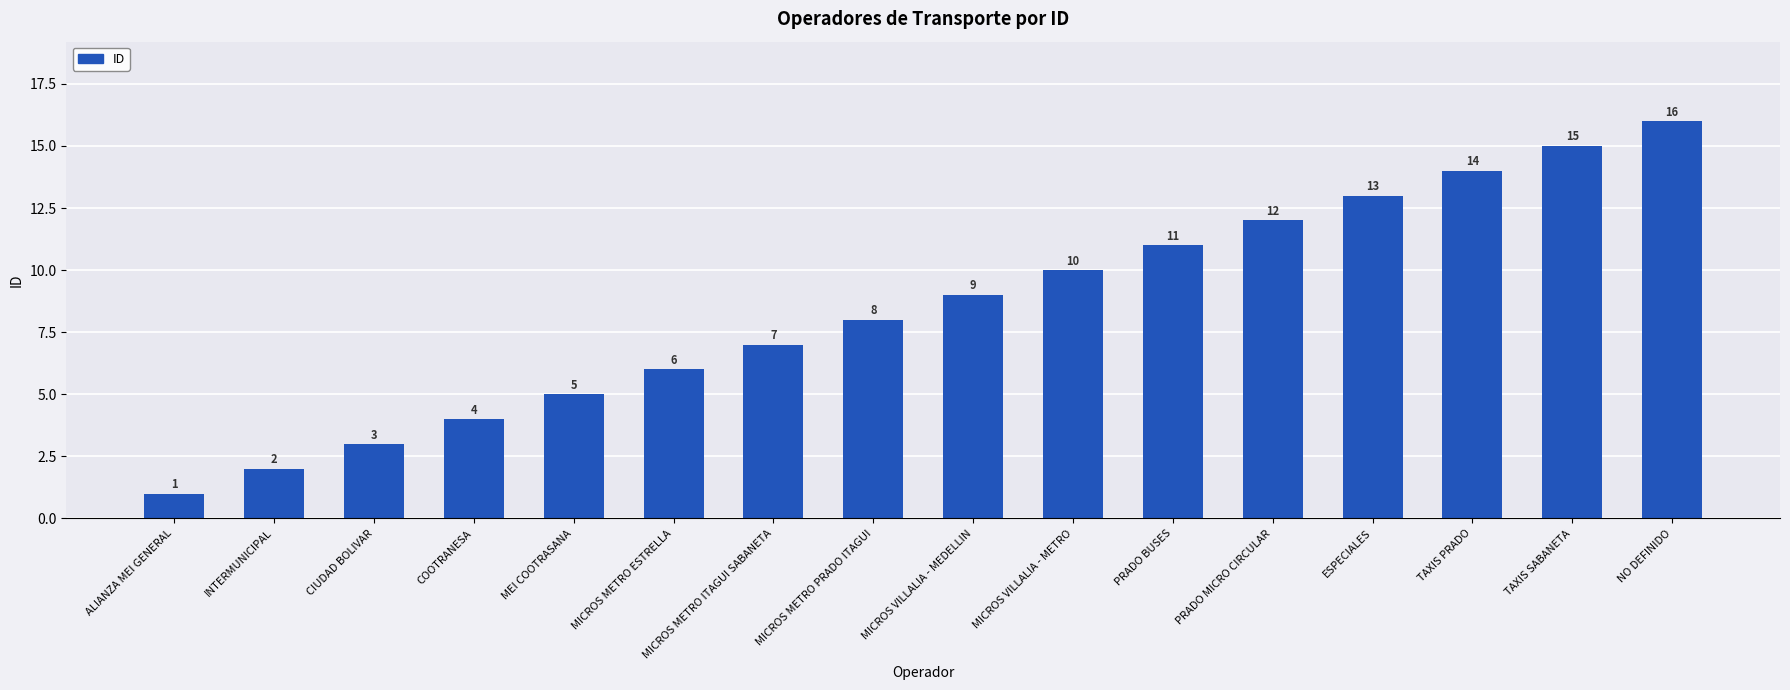

What is the sum of the values at MICROS VILLALIA - MEDELLIN and COOTRANESA?

13